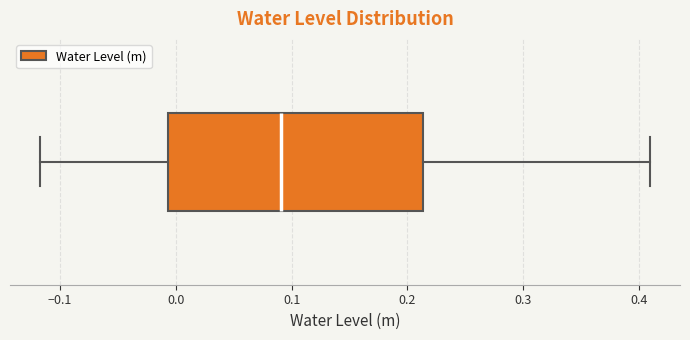

Read this box plot against the x-axis: the position of the median line, the range covered by the box, and the ends of both whiskers. The values are not printed on the chart, so give them approximately, as read against the axis.

median 0.09, box -0.01 to 0.21, whiskers -0.12 to 0.41